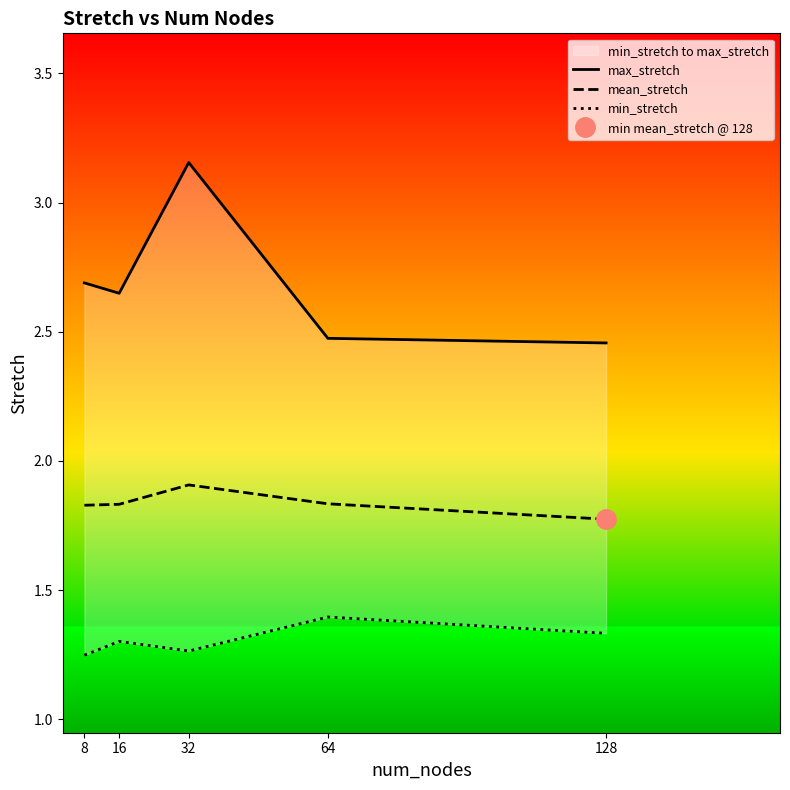

Reading left to right, what are all the values shown in this chart?

max_stretch: 2.7	2.6	3.2	2.5	2.5
mean_stretch: 1.8	1.8	1.9	1.8	1.8
min_stretch: 1.2	1.3	1.3	1.4	1.3